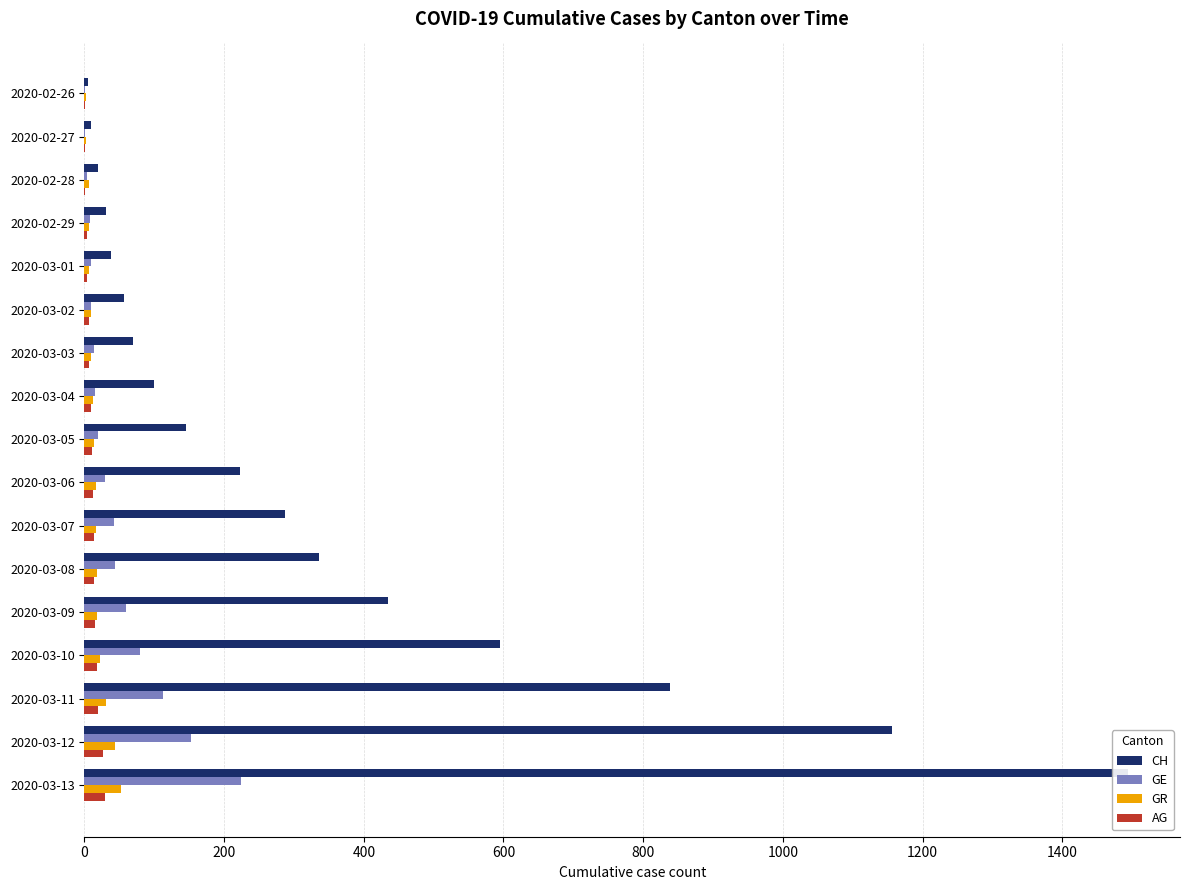

Where does the GE series first go above 20?

2020-03-06